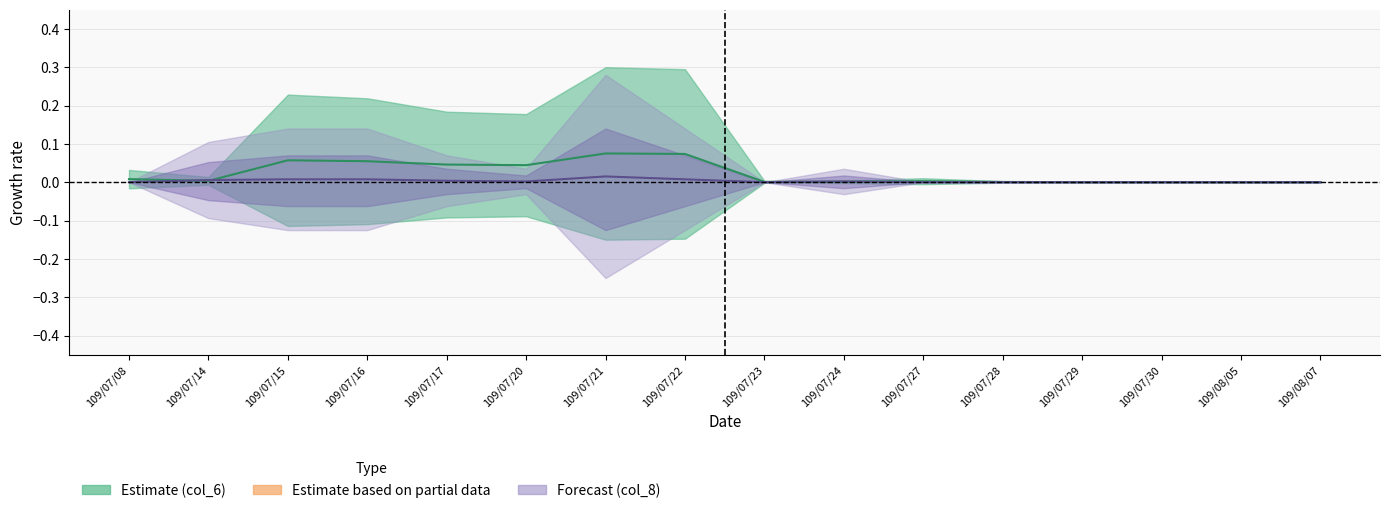

Rank the series at 109/08/05 from lowest to highest value.

col_6 (Volume mid), col_8 (Transactions mid)